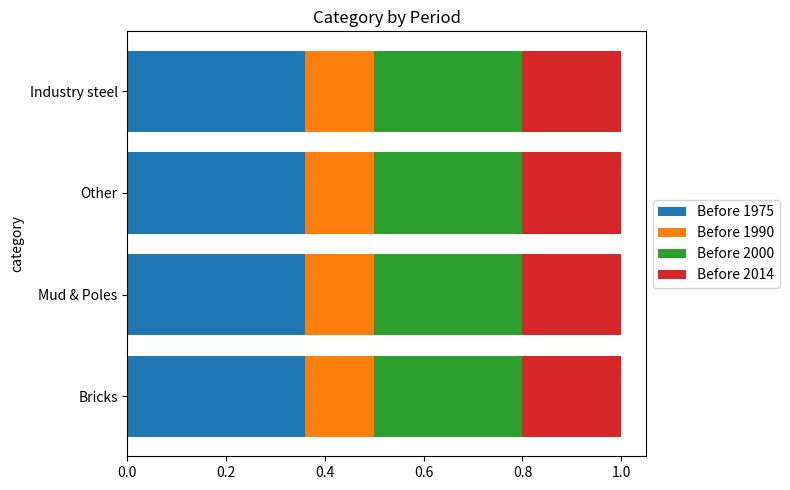

The Before 1975 series shows 0.1 at Bricks. True or false?

False